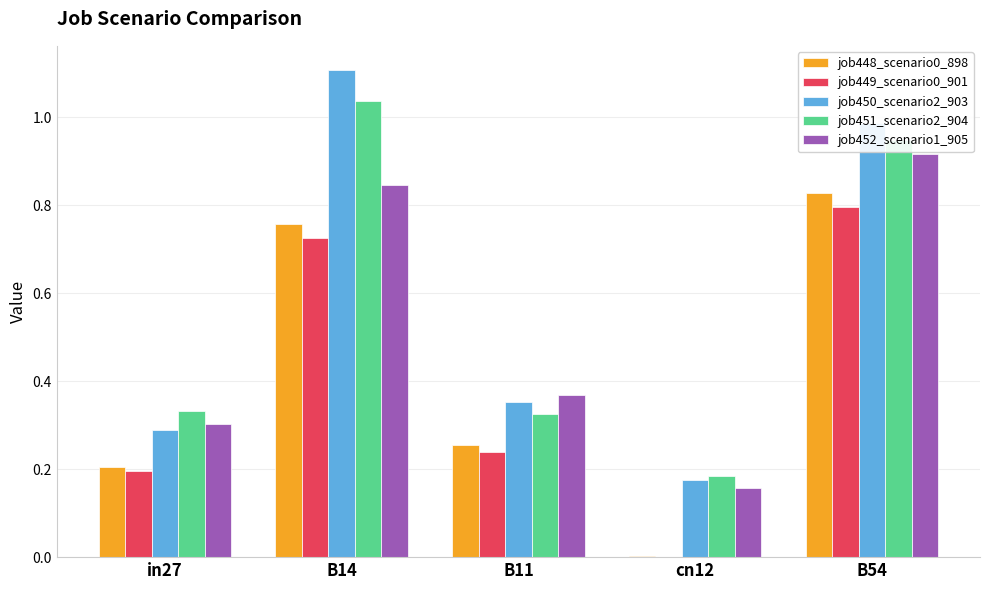

What is the difference between the job449_scenario0_901 values at B14 and in27?

0.5